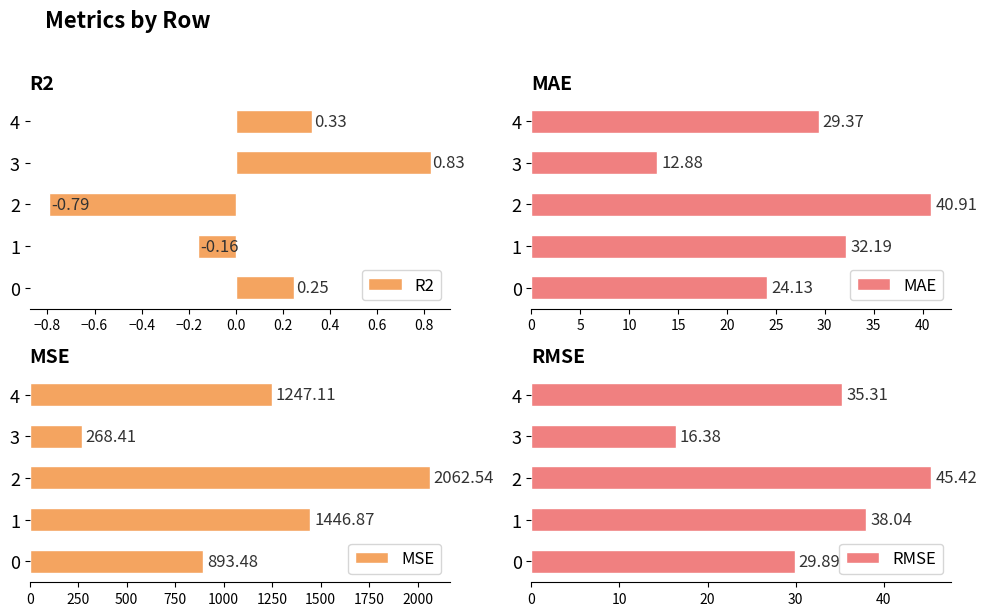

Reading left to right, extract all data points from this chart.

R2: 0.2	-0.2	-0.8	0.8	0.3
MAE: 24.1	32.2	40.9	12.9	29.4
MSE: 893.5	1446.9	2062.5	268.4	1247.1
RMSE: 29.9	38.0	45.4	16.4	35.3